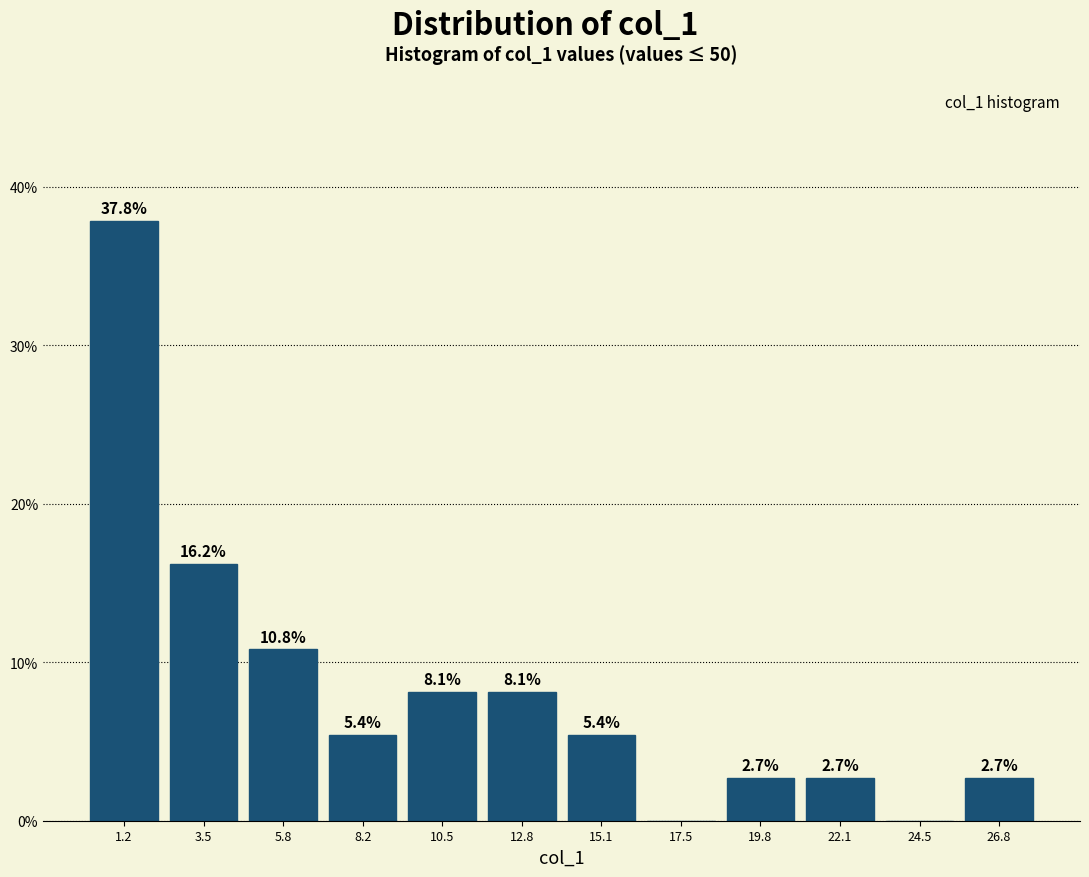

Over which range of the x-axis is the bar tallest?

0.0 to 2.5